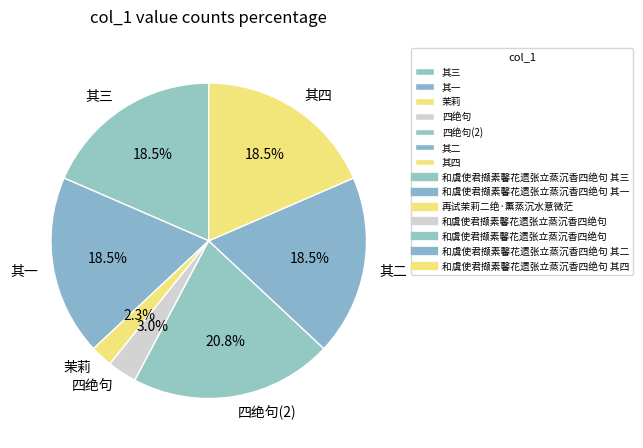

Combined, what portion of the pie is 其四 and 其三?

37.0%